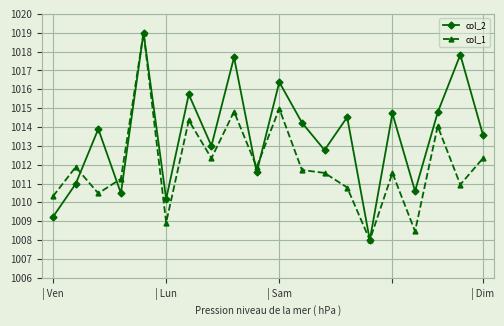

After their last crossing, which series has the higher values: col_2 or col_1?

col_2